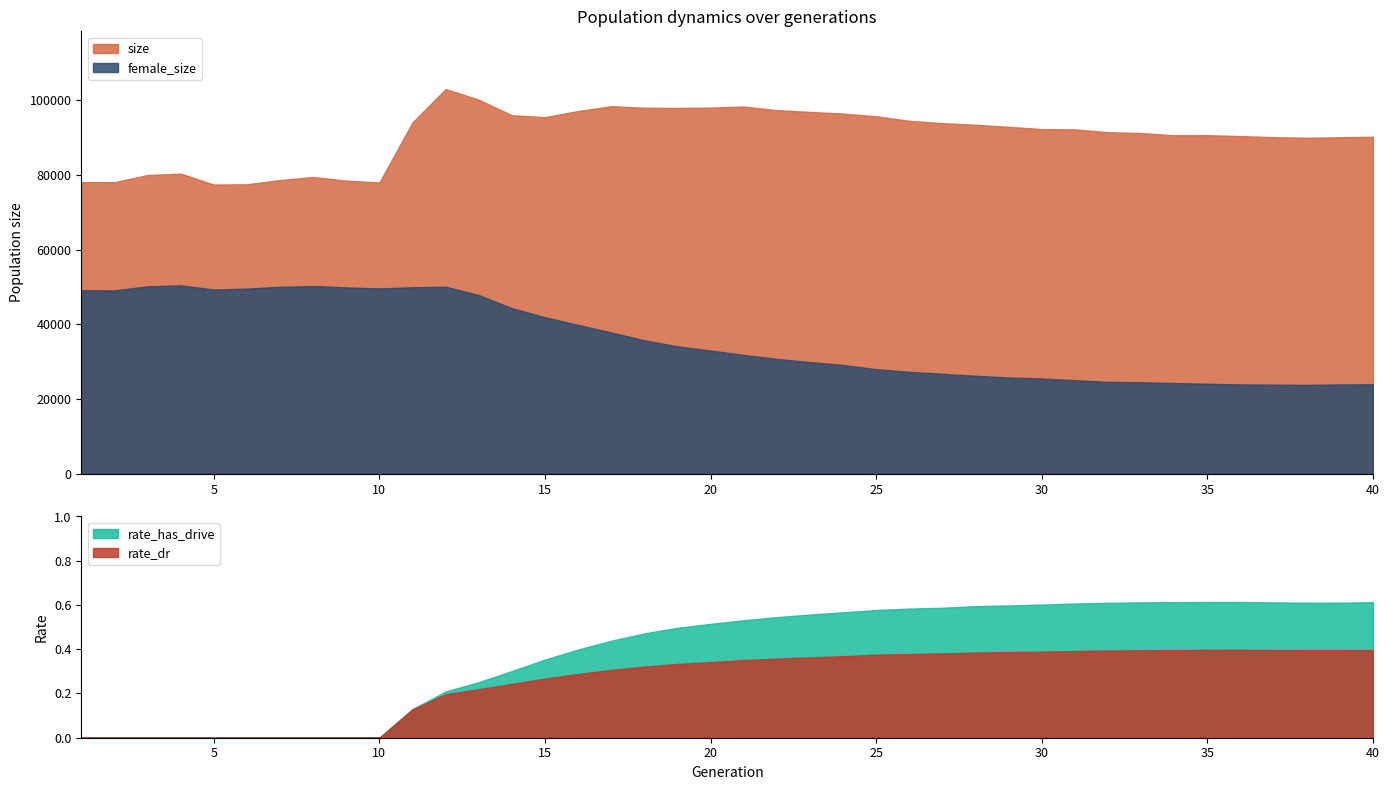

Reading right to left, transcribe all the data shown in this chart.

size: 90223.0	90083.0	89944.0	90104.0	90391.0	90637.0	90614.0	91199.0	91430.0	92183.0	92264.0	92863.0	93432.0	93854.0	94478.0	95703.0	96413.0	96859.0	97329.0	98304.0	98017.0	97928.0	97976.0	98401.0	97100.0	95456.0	95978.0	100142.0	102984.0	94042.0	77975.0	78459.0	79445.0	78624.0	77484.0	77425.0	80340.0	79974.0	78047.0	78057.0
female_size: 23937.0	23919.0	23793.0	23860.0	23912.0	24101.0	24292.0	24503.0	24599.0	25046.0	25508.0	25780.0	26235.0	26778.0	27279.0	27995.0	29126.0	29899.0	30760.0	31807.0	32987.0	34117.0	35729.0	37815.0	39847.0	41909.0	44316.0	47839.0	50085.0	49928.0	49611.0	49892.0	50249.0	50056.0	49578.0	49315.0	50449.0	50170.0	49092.0	49136.0
rate_dr: 0.4	0.4	0.4	0.4	0.4	0.4	0.4	0.4	0.4	0.4	0.4	0.4	0.4	0.4	0.4	0.4	0.4	0.4	0.4	0.4	0.3	0.3	0.3	0.3	0.3	0.3	0.2	0.2	0.2	0.1	0.0	0.0	0.0	0.0	0.0	0.0	0.0	0.0	0.0	0.0
rate_has_drive: 0.6	0.6	0.6	0.6	0.6	0.6	0.6	0.6	0.6	0.6	0.6	0.6	0.6	0.6	0.6	0.6	0.6	0.6	0.5	0.5	0.5	0.5	0.5	0.4	0.4	0.4	0.3	0.3	0.2	0.1	0.0	0.0	0.0	0.0	0.0	0.0	0.0	0.0	0.0	0.0